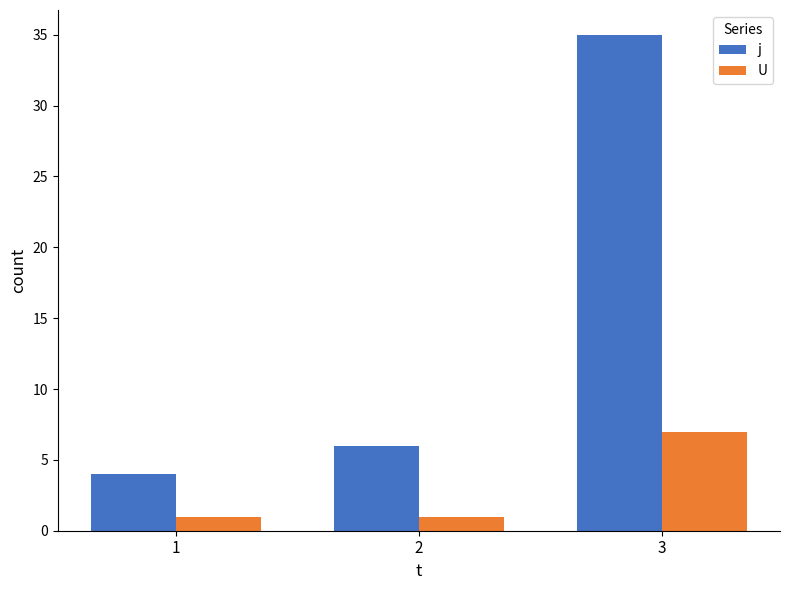

Count the U values in the range 1 to 7.

3